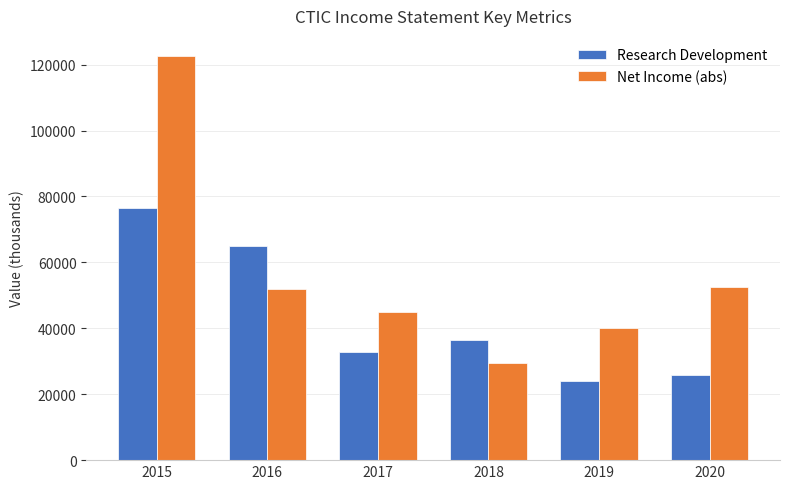

Rank the series by their average value, from lowest to highest.

Research Development, Net Income (abs)